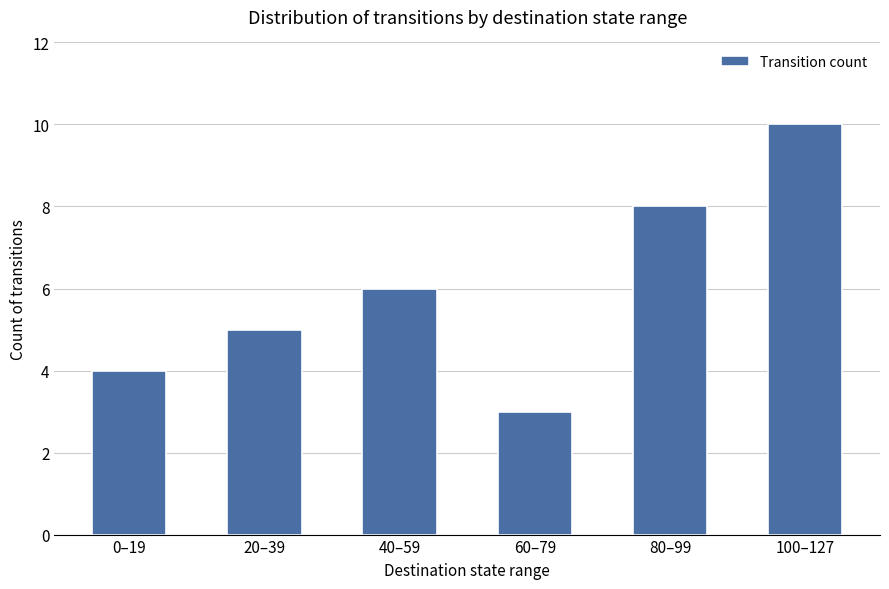

True or false: the data shows 4 at 0–19.

True